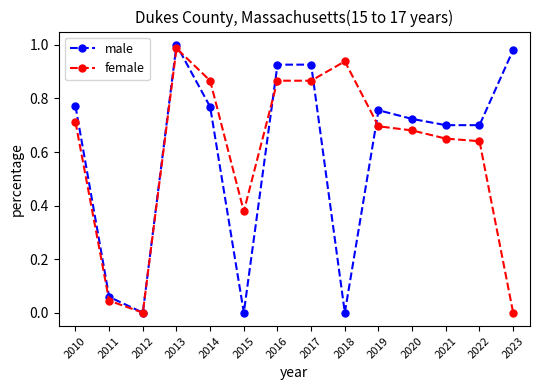

At which category is the sum across all series the highest?

2013